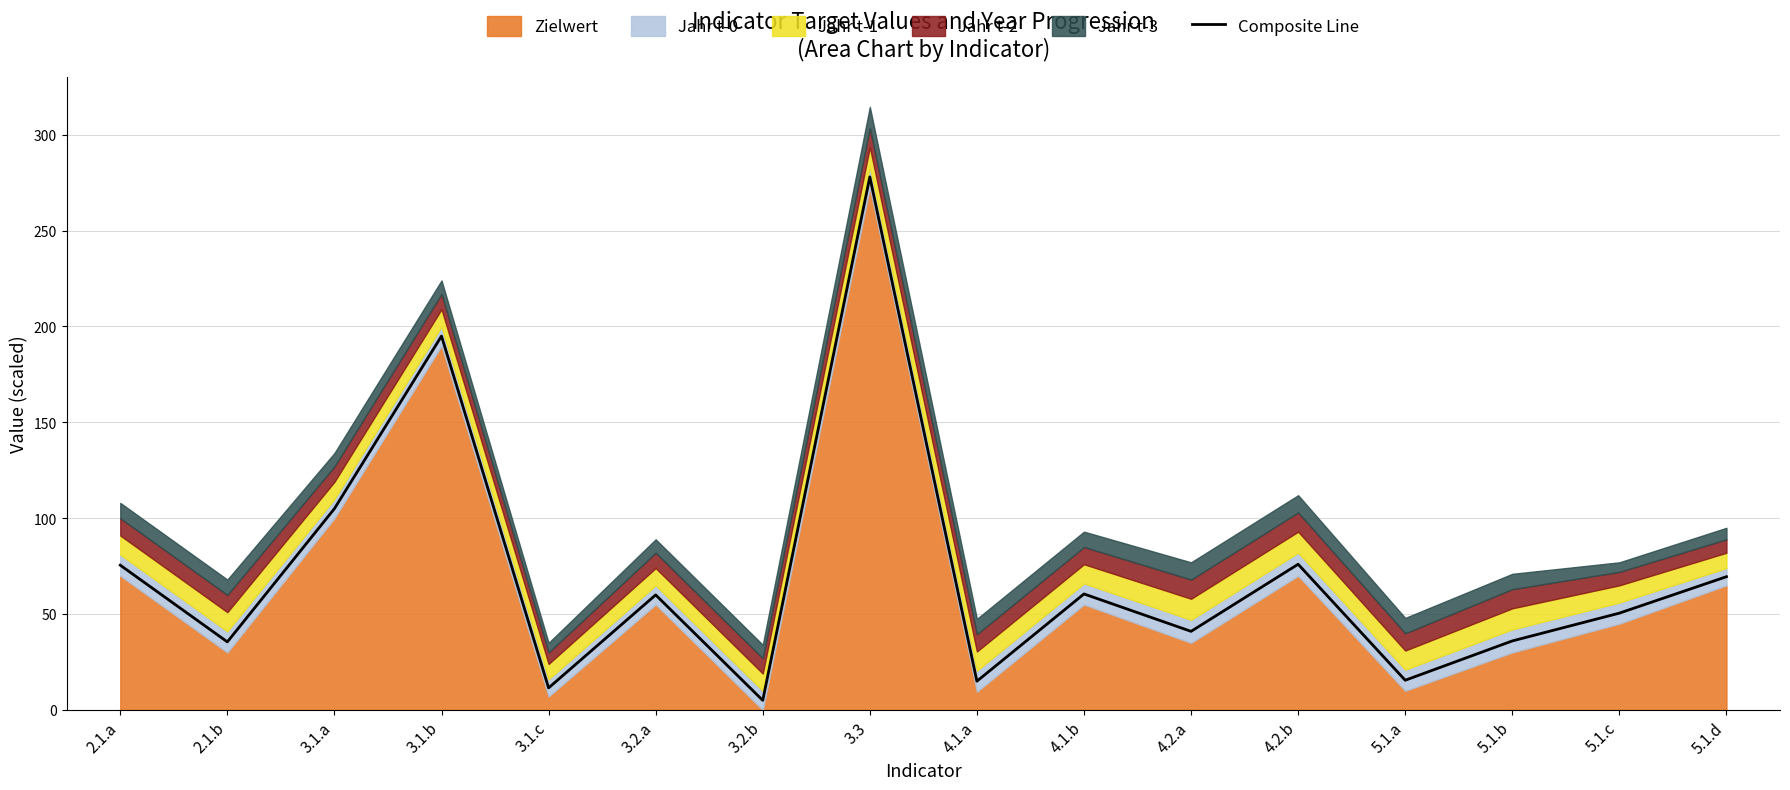

The value of Composite Line at 4.1.b is 31.1. True or false?

False